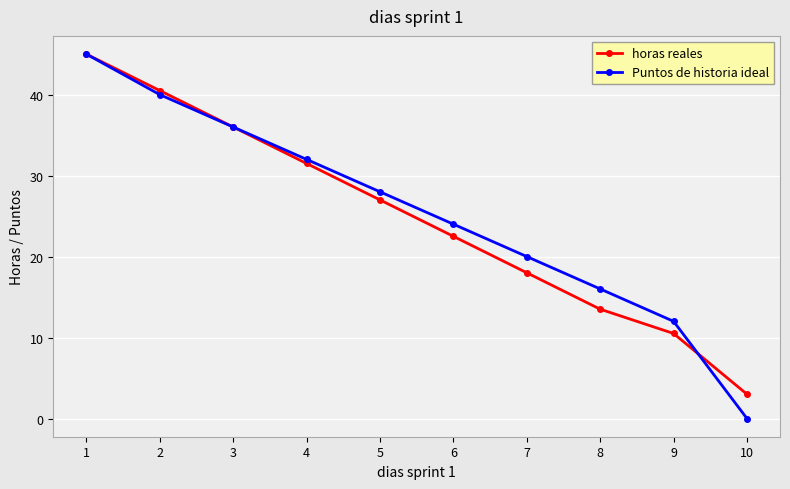

Which category has the highest value across all series?

1